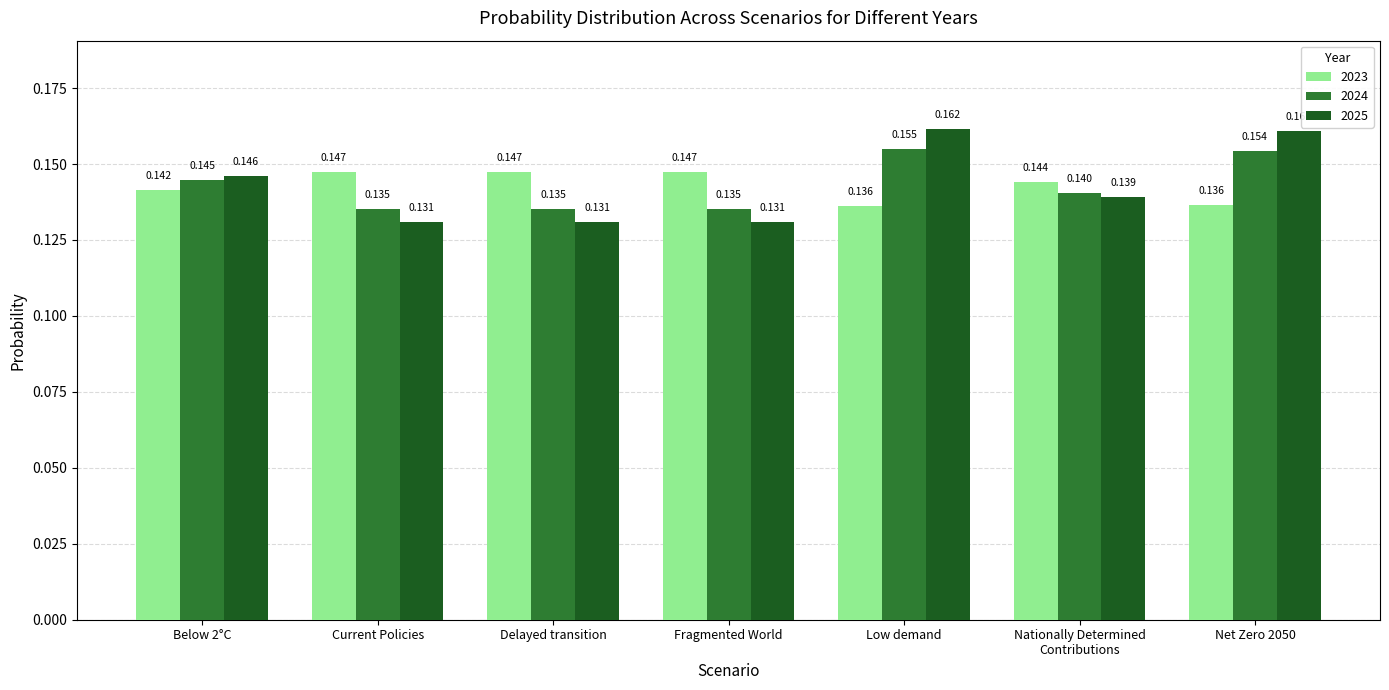

At Delayed transition, list the series in order from smallest to largest.

2025, 2024, 2023